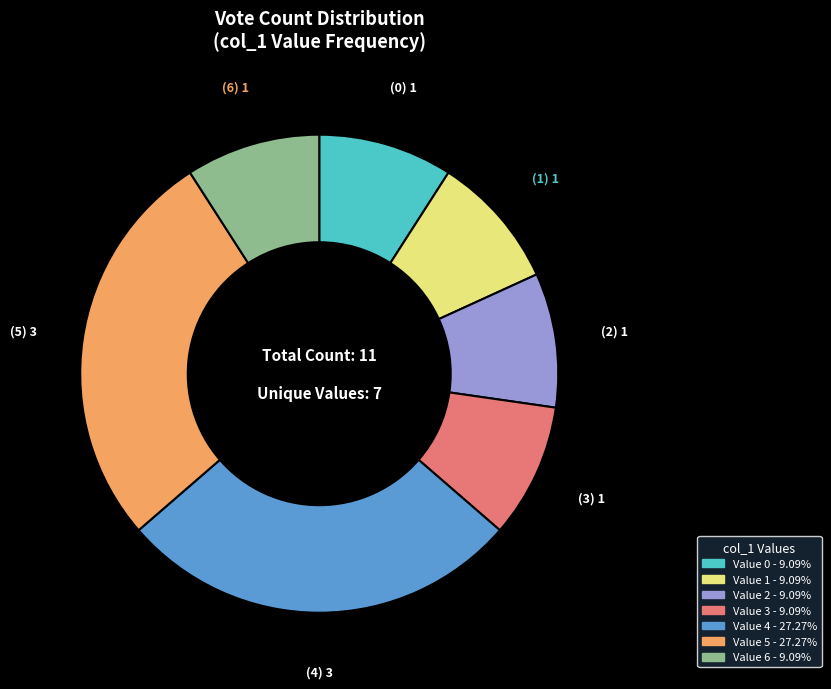

Does any single category account for the majority?

No